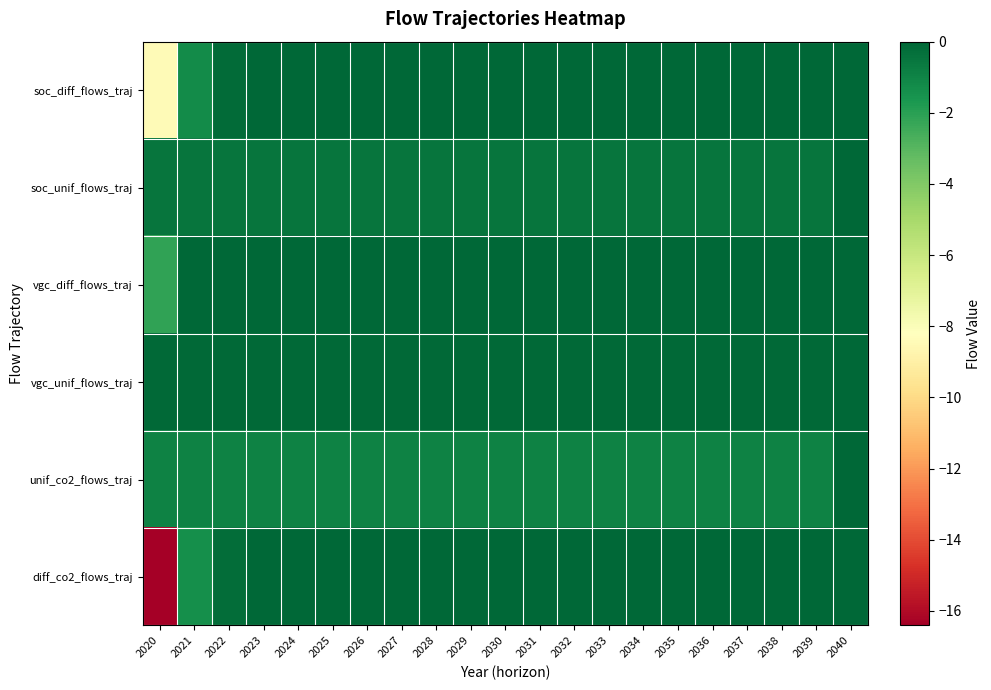

Between 2027 and 2032, which series saw the biggest shift?

diff_co2_flows_traj